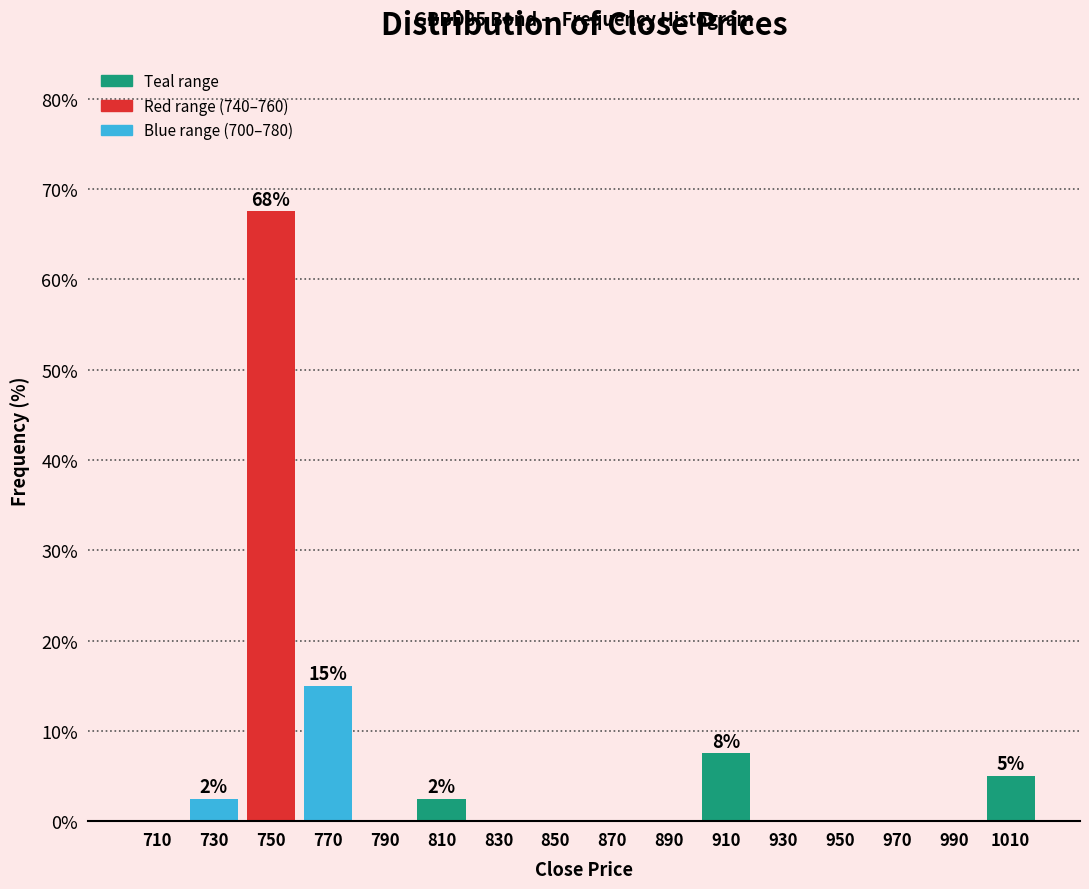

Over which range of the x-axis is the bar tallest?

740 to 760